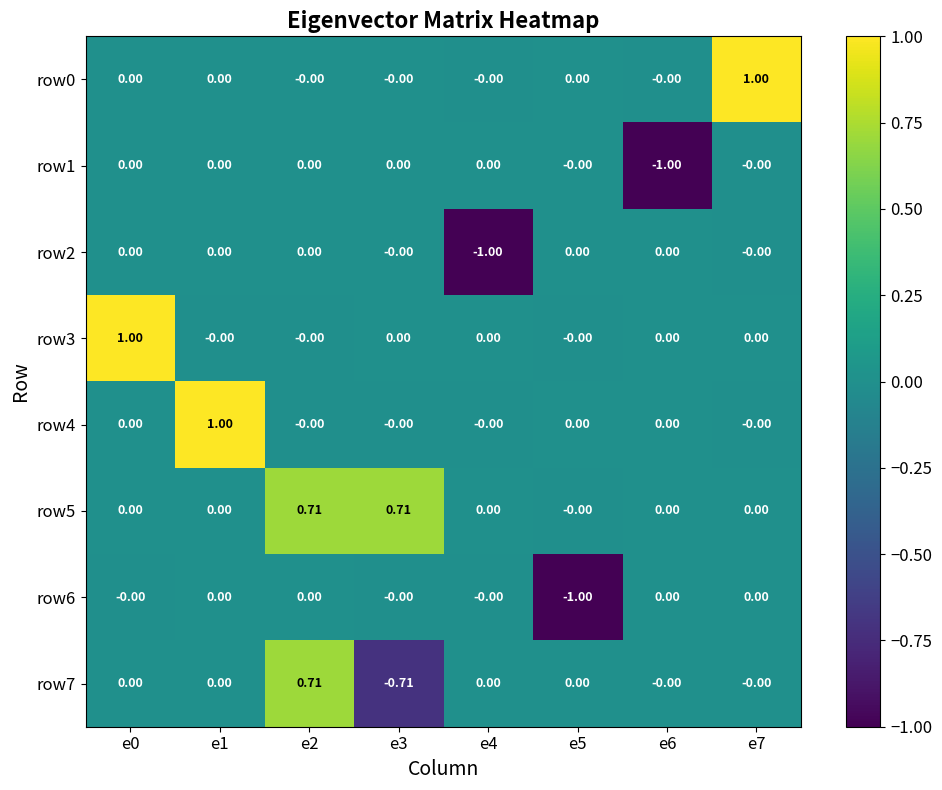

Which series changed the most between e5 and e6?

row6